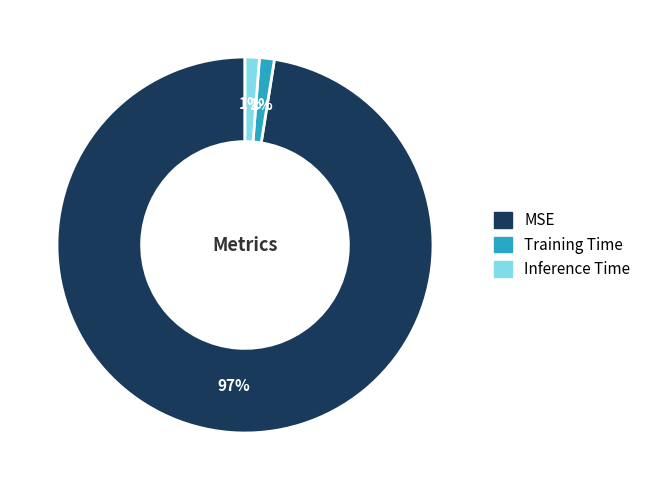

Between MSE and Training Time, which is larger?

MSE